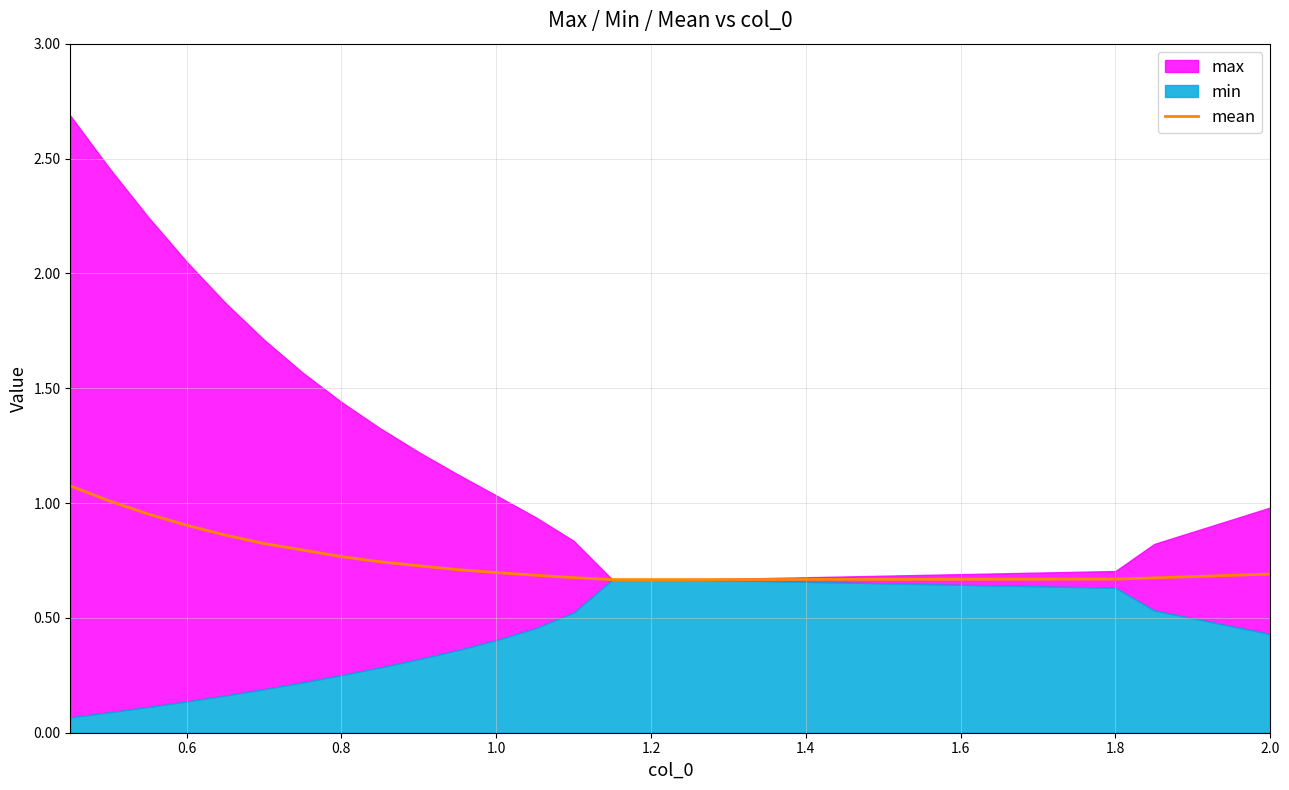

The mean series shows 0.9 at 1.2. True or false?

False